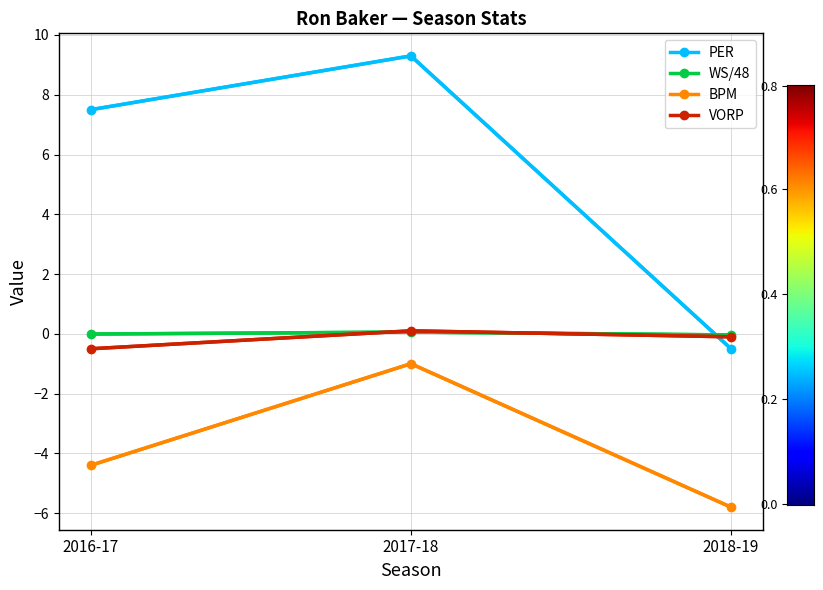

What is the label of the 1st point from the left?

2016-17